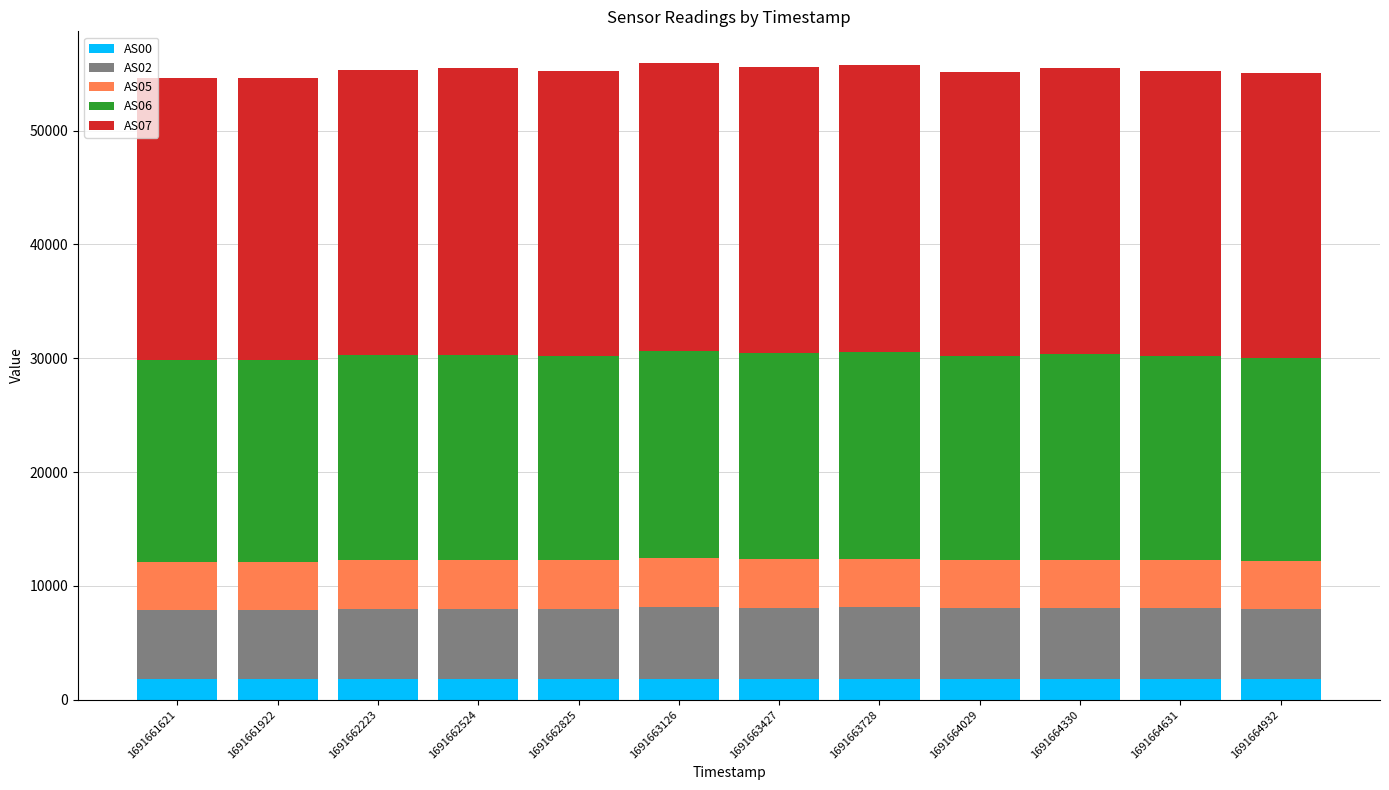

Is it true that AS00 equals 1812 at 1691661621?

True